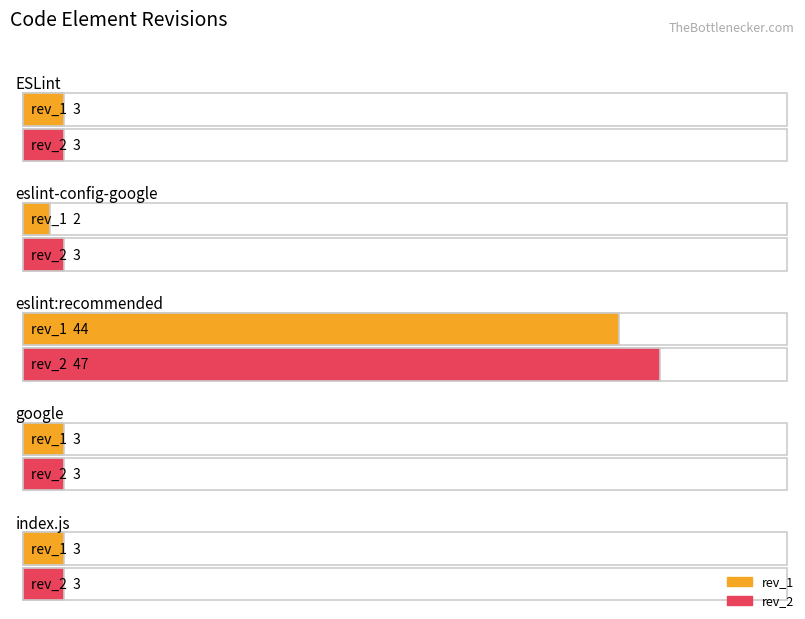

What is the label of the 3rd bar from the left?

eslint:recommended